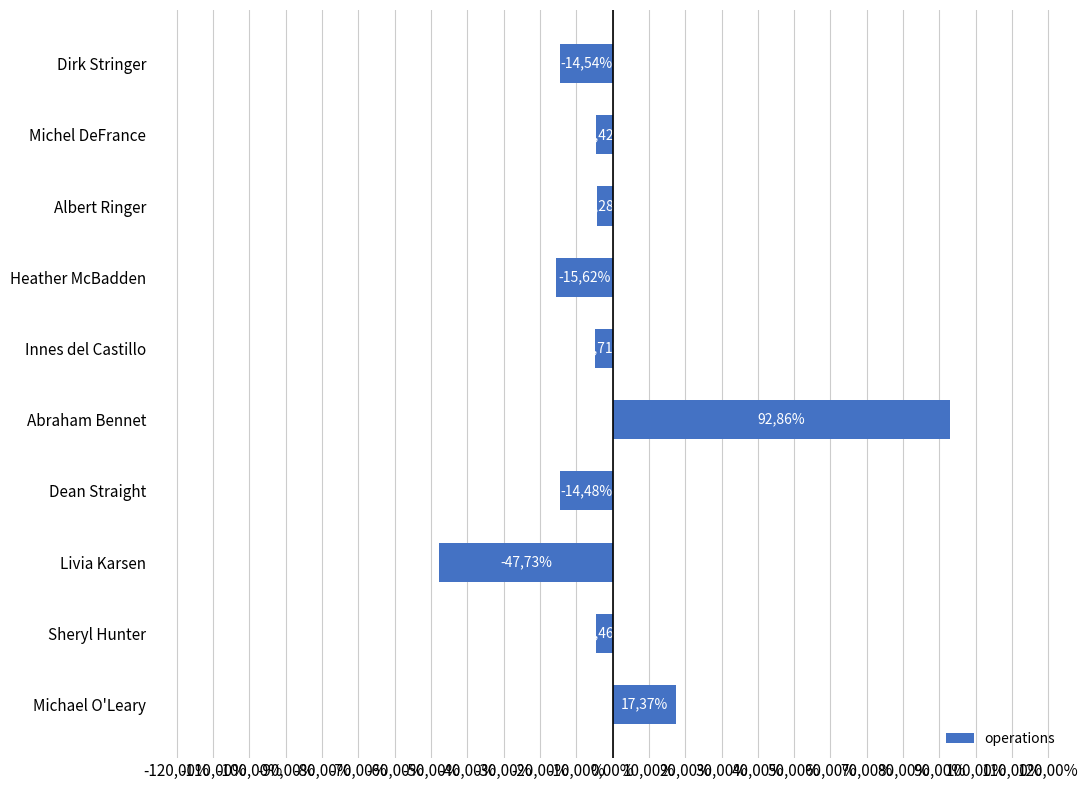

Does the chart contain any negative values?

Yes